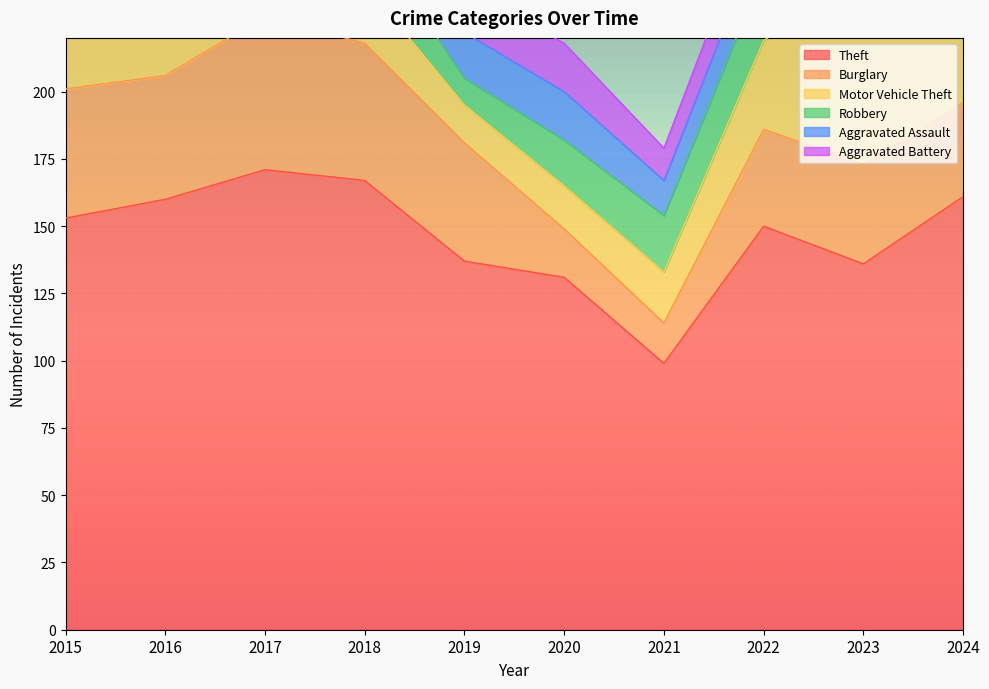

Reading left to right, transcribe all the data shown in this chart.

Theft: 153	160	171	167	137	131	99	150	136	161
Burglary: 48	46	57	51	44	18	15	36	37	35
Motor Vehicle Theft: 32	23	29	22	14	16	19	33	70	48
Robbery: 14	23	28	20	10	17	21	26	14	22
Aggravated Assault: 18	19	14	21	17	18	13	16	22	28
Aggravated Battery: 17	20	16	11	16	18	12	15	10	12